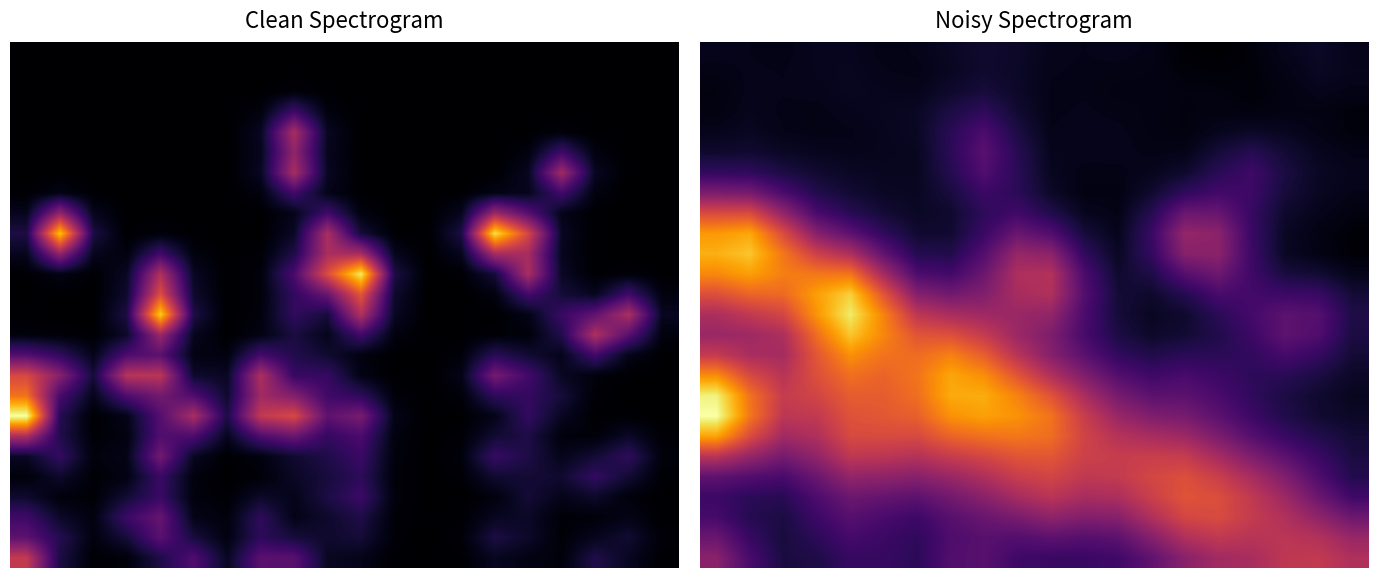

Count the number of data series in this chart.

26